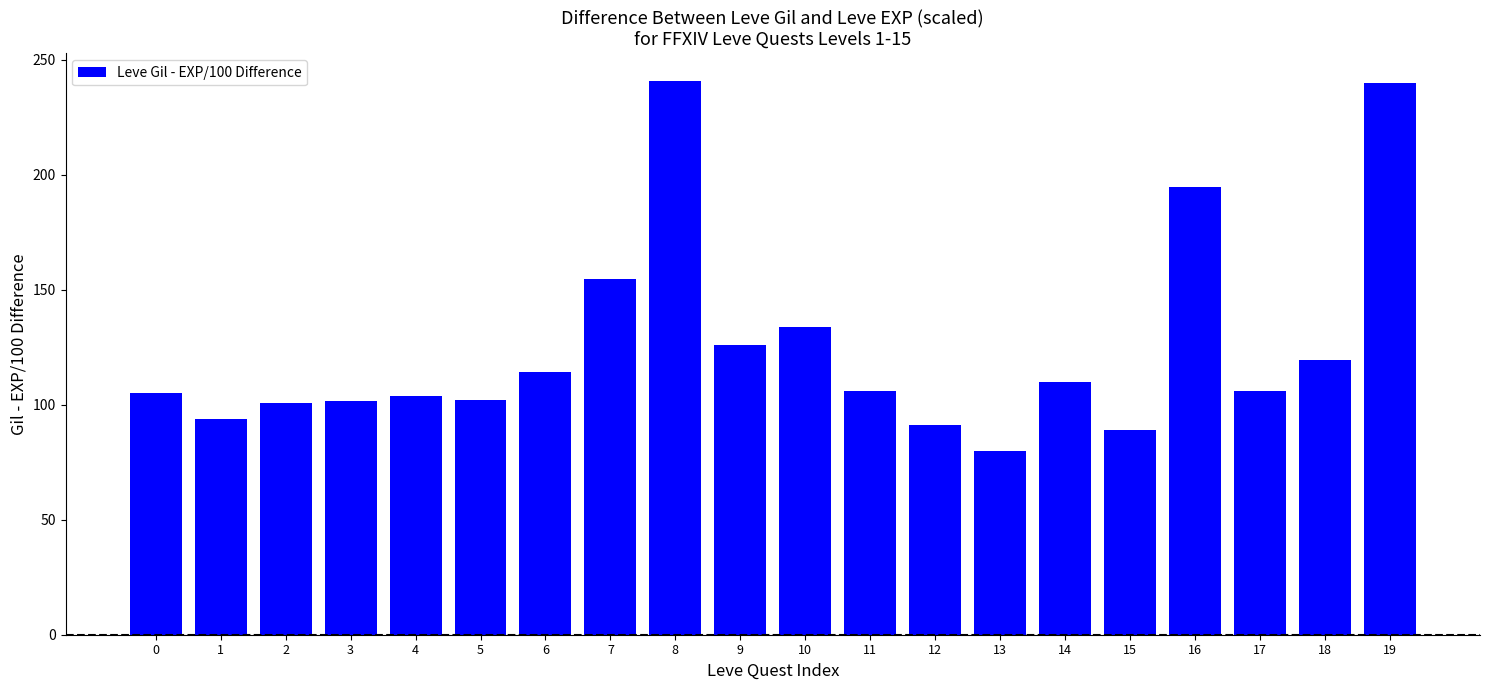

What is the greatest value displayed?

240.8